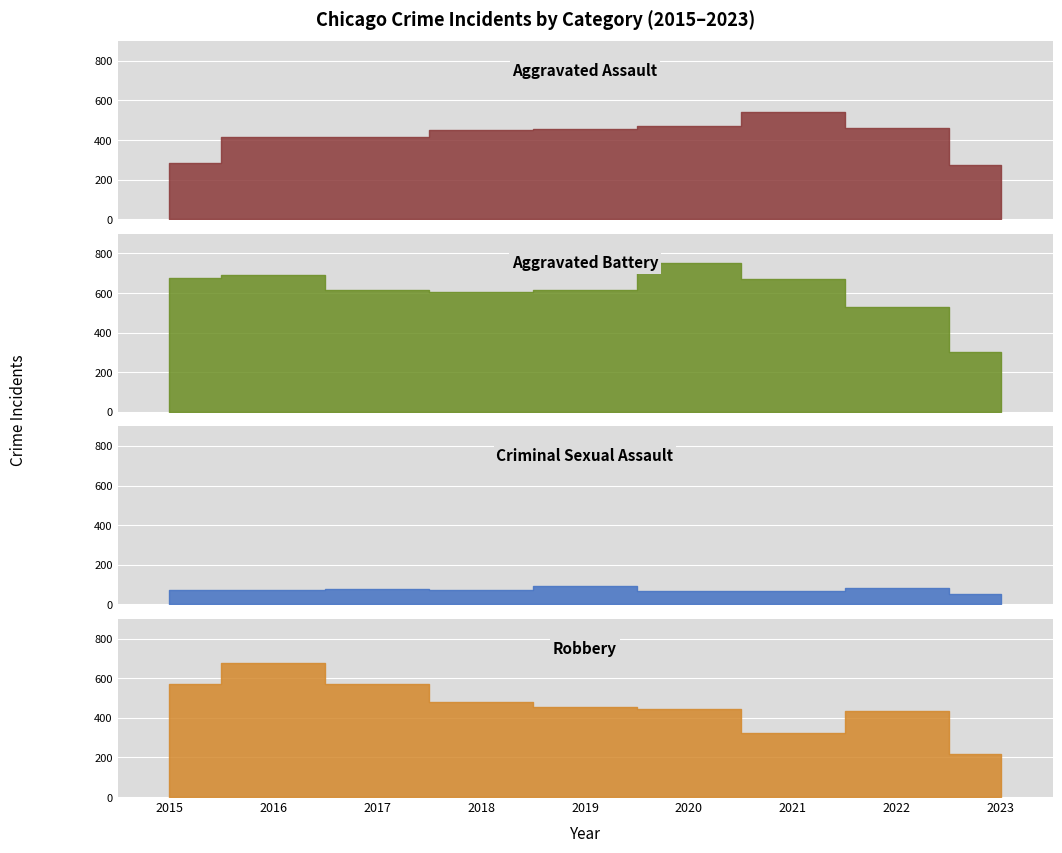

True or false: Robbery and Aggravated Battery intersect in this chart.

False